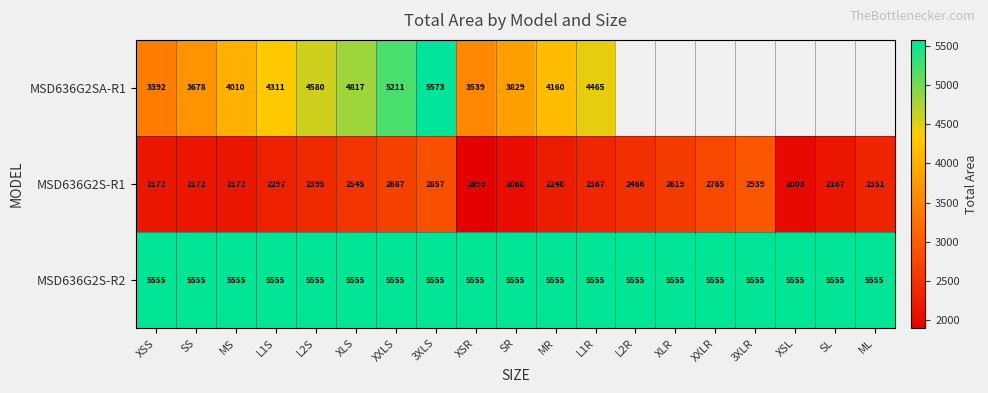

Which series changed the most between XXLR and ML?

MSD636G2S-R1